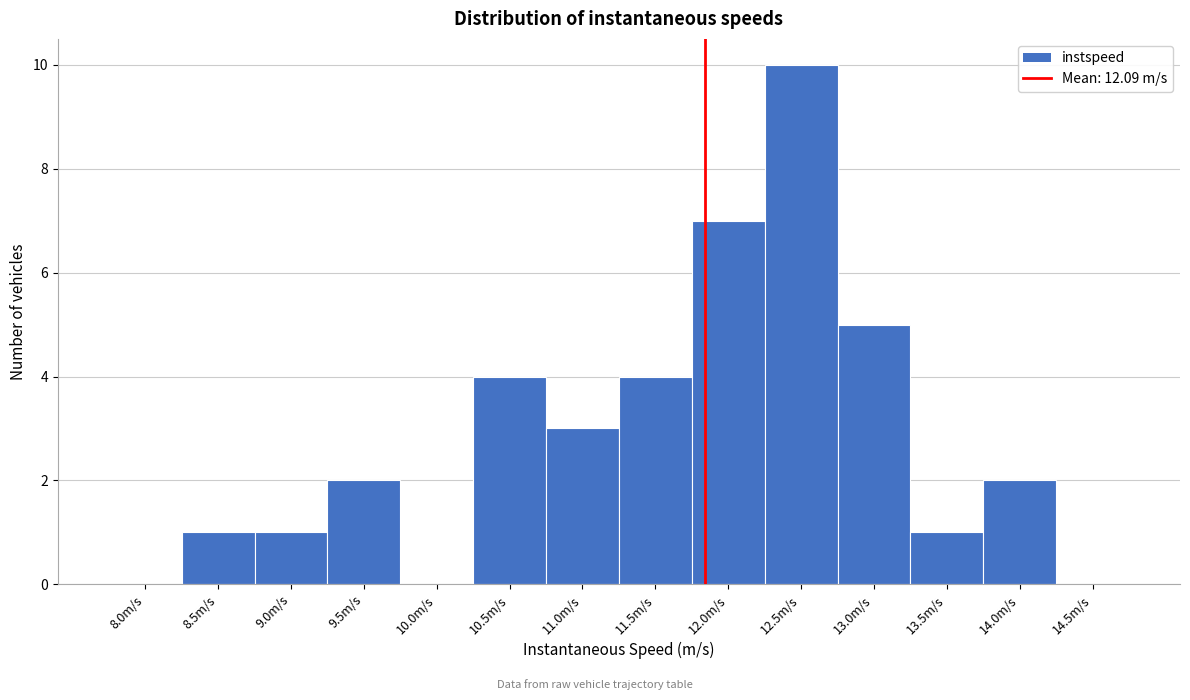

Reading left to right, transcribe all the data shown in this chart.

8.0m/s=0	8.5m/s=1	9.0m/s=1	9.5m/s=2	10.0m/s=0	10.5m/s=4	11.0m/s=3	11.5m/s=4	12.0m/s=7	12.5m/s=10	13.0m/s=5	13.5m/s=1	14.0m/s=2	14.5m/s=0